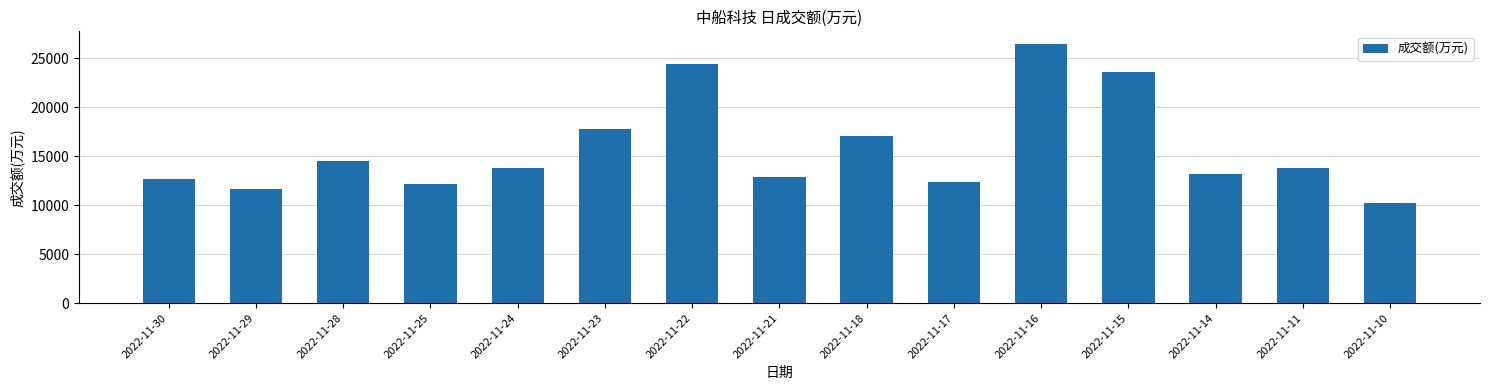

Is it true that the value at 2022-11-10 is 10188?

True